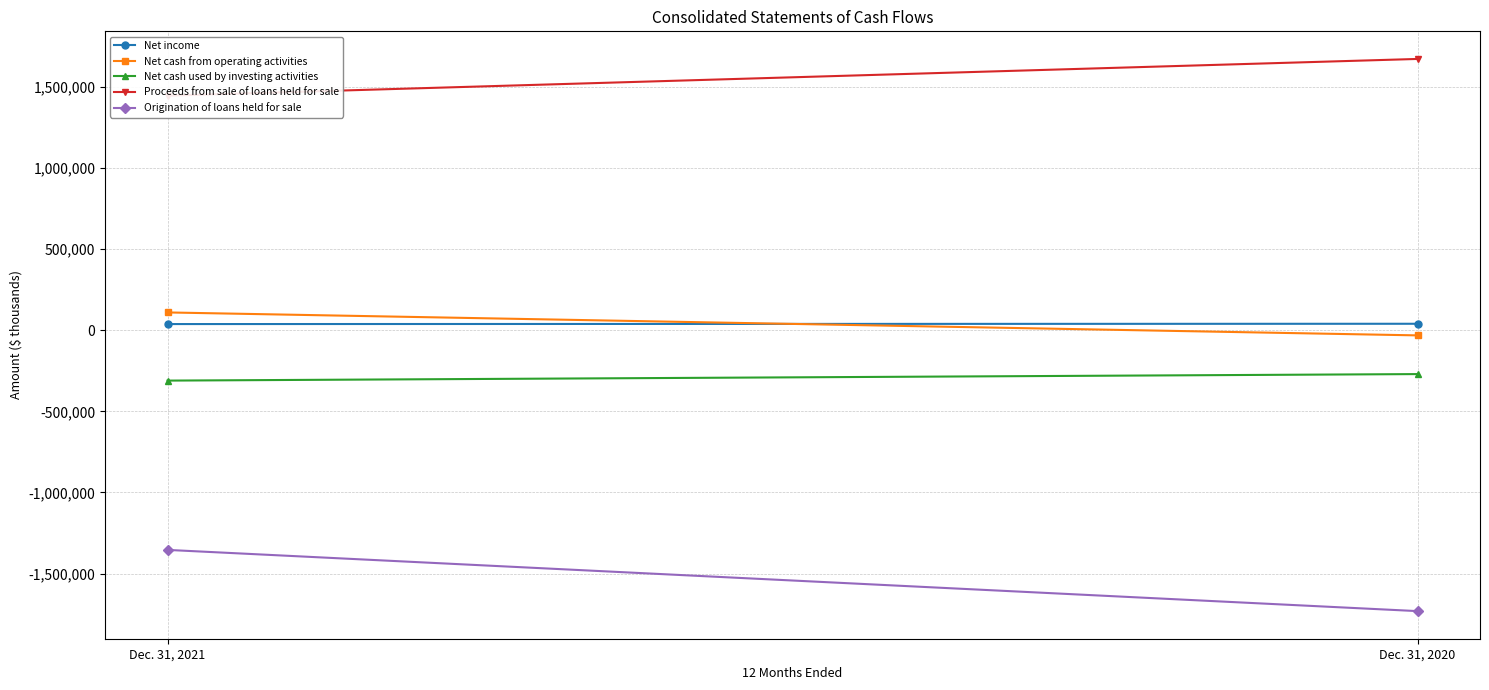

The value of Origination of loans held for sale at Dec. 31, 2020 is -1730665. True or false?

True